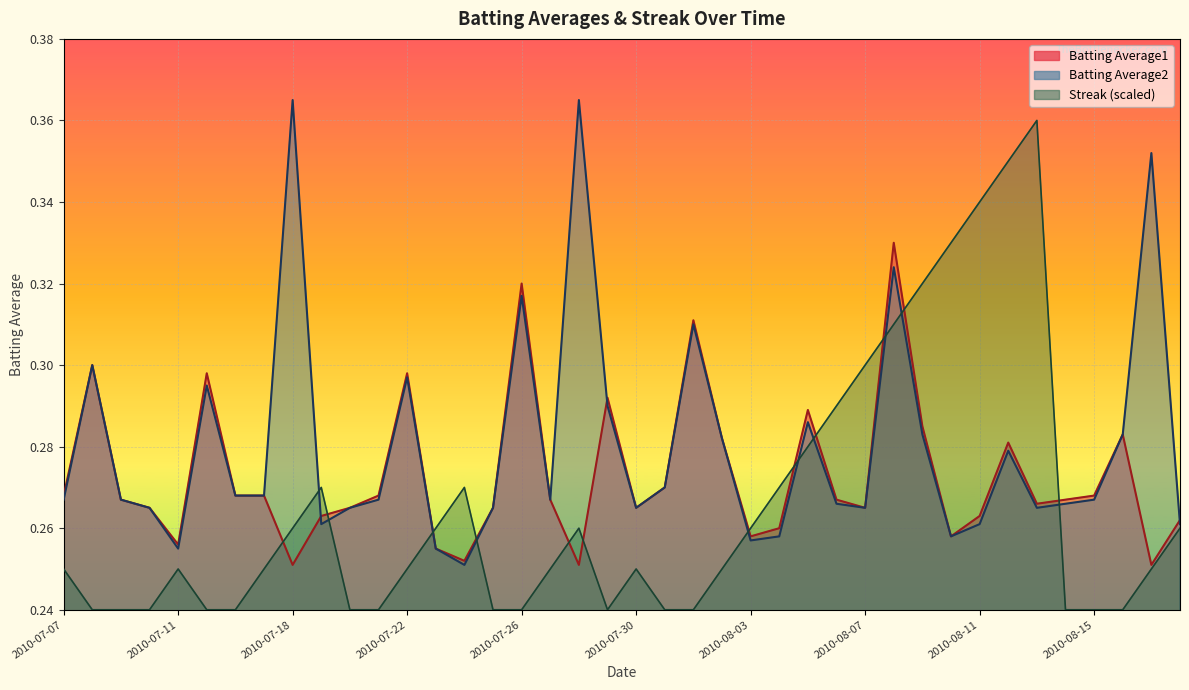

How many interior local valleys does the Streak series have?

1